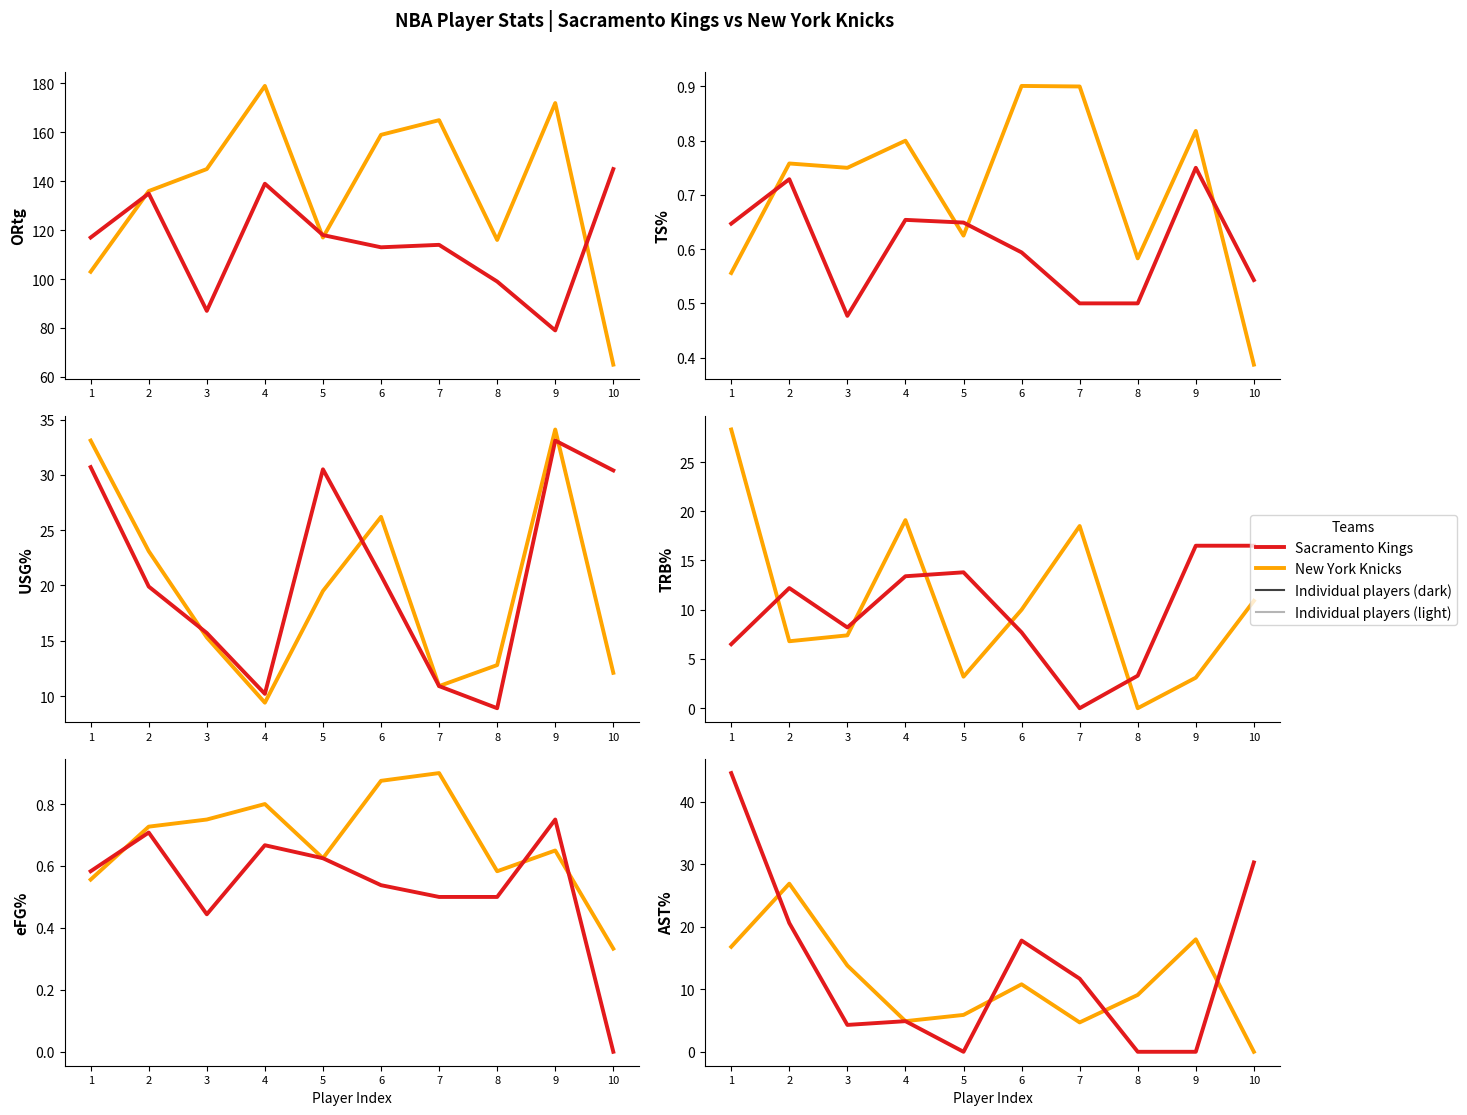

How many times do Sacramento Kings and NYK Highlight cross each other?

4